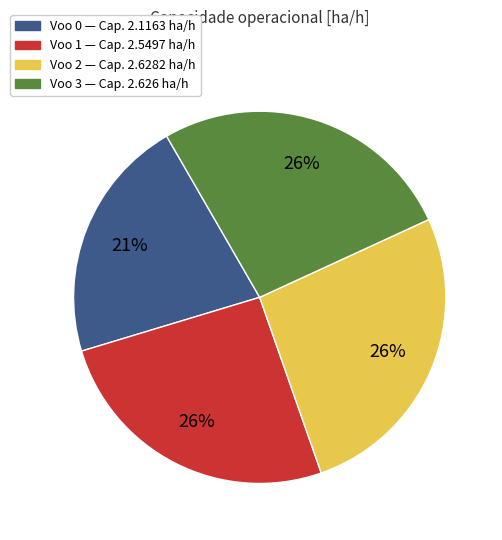

To the nearest percent, what is the average slice percentage?

25%